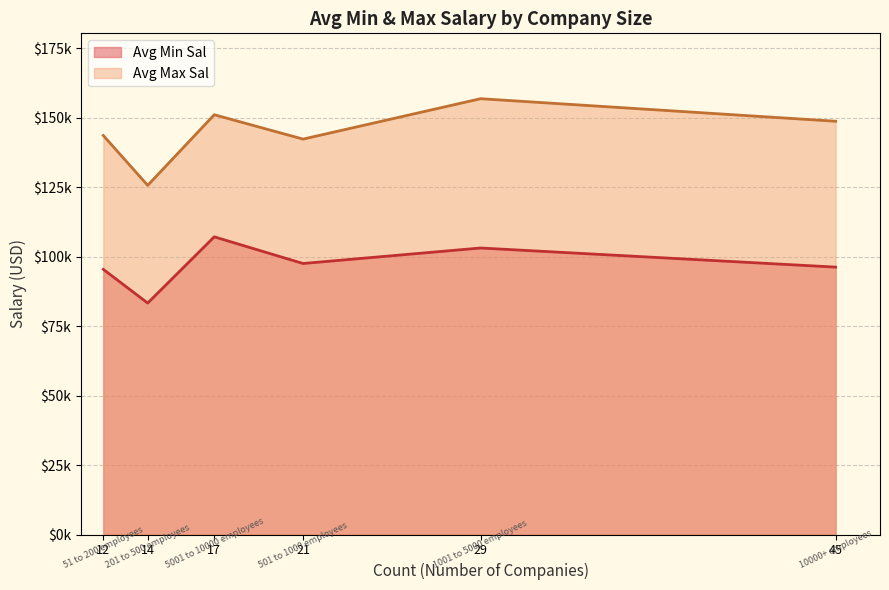

Which series has the largest total across all categories?

Avg Max Sal